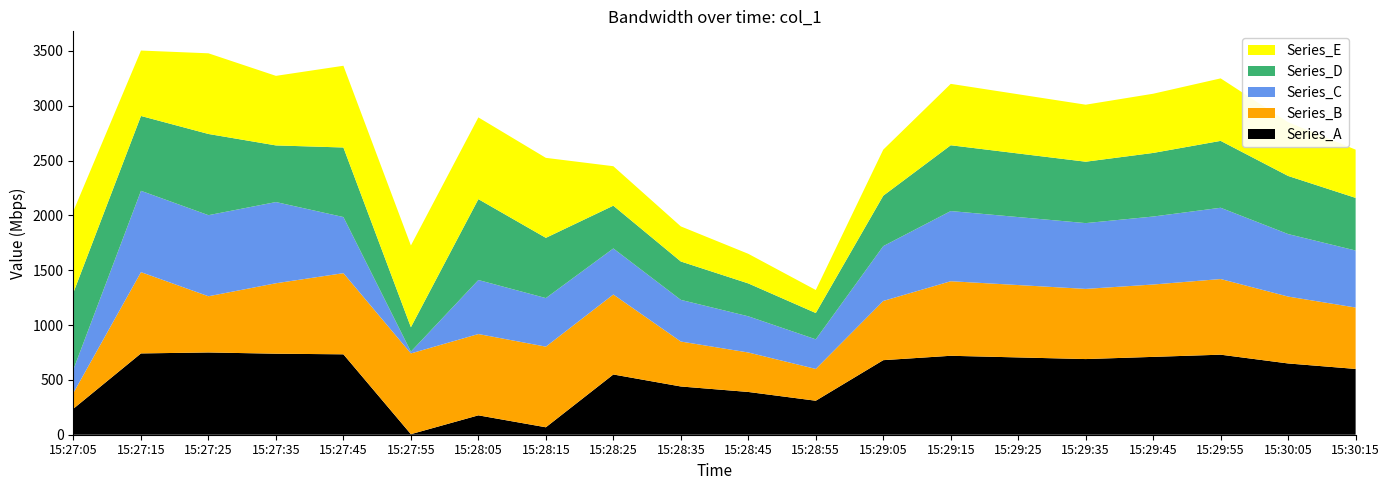

Reading left to right, list all the values displayed in this chart.

col_1_A: 15:27:05=237.9	15:27:15=741.5	15:27:25=750.3	15:27:35=738.9	15:27:45=733.3	15:27:55=5.0	15:28:05=176.8	15:28:15=67.9	15:28:25=549.4	15:28:35=440.0	15:28:45=390.0	15:28:55=310.0	15:29:05=680.0	15:29:15=720.0	15:29:25=705.0	15:29:35=690.0	15:29:45=710.0	15:29:55=730.0	15:30:05=650.0	15:30:15=600.0
col_1_B: 15:27:05=145.0	15:27:15=741.4	15:27:25=512.5	15:27:35=642.6	15:27:45=740.2	15:27:55=736.5	15:28:05=741.6	15:28:15=735.5	15:28:25=729.5	15:28:35=410.0	15:28:45=360.0	15:28:55=290.0	15:29:05=540.0	15:29:15=680.0	15:29:25=660.0	15:29:35=640.0	15:29:45=660.0	15:29:55=690.0	15:30:05=610.0	15:30:15=560.0
col_1_C: 15:27:05=214.7	15:27:15=741.7	15:27:25=739.5	15:27:35=740.5	15:27:45=511.7	15:27:55=16.0	15:28:05=492.7	15:28:15=442.8	15:28:25=420.0	15:28:35=380.0	15:28:45=330.0	15:28:55=270.0	15:29:05=500.0	15:29:15=640.0	15:29:25=620.0	15:29:35=600.0	15:29:45=620.0	15:29:55=650.0	15:30:05=570.0	15:30:15=520.0
col_1_D: 15:27:05=700.9	15:27:15=682.5	15:27:25=740.6	15:27:35=516.5	15:27:45=634.4	15:27:55=223.0	15:28:05=737.5	15:28:15=549.4	15:28:25=390.0	15:28:35=350.0	15:28:45=300.0	15:28:55=240.0	15:29:05=460.0	15:29:15=600.0	15:29:25=580.0	15:29:35=560.0	15:29:45=580.0	15:29:55=610.0	15:30:05=530.0	15:30:15=480.0
col_1_E: 15:27:05=743.6	15:27:15=596.7	15:27:25=735.7	15:27:35=634.4	15:27:45=745.5	15:27:55=745.5	15:28:05=745.6	15:28:15=729.5	15:28:25=360.0	15:28:35=320.0	15:28:45=270.0	15:28:55=210.0	15:29:05=420.0	15:29:15=560.0	15:29:25=540.0	15:29:35=520.0	15:29:45=540.0	15:29:55=570.0	15:30:05=490.0	15:30:15=440.0